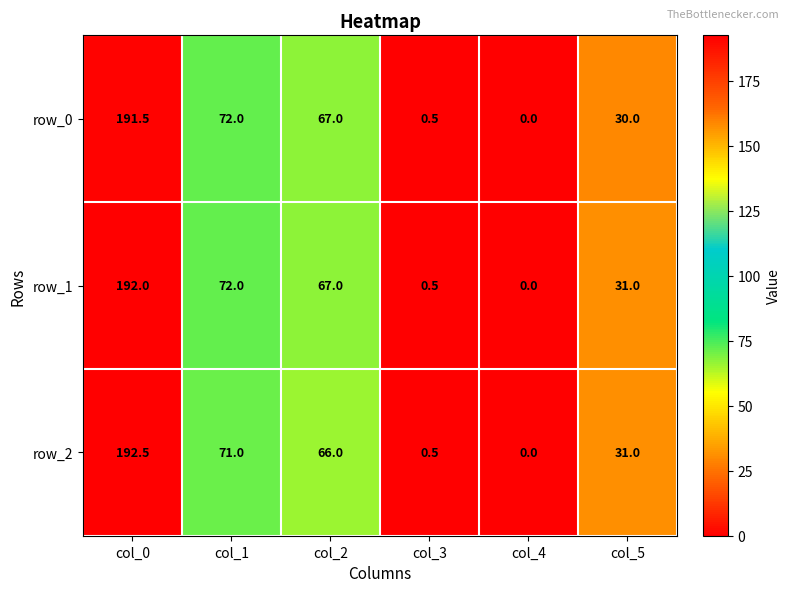

At which category is the sum across all series the highest?

col_0